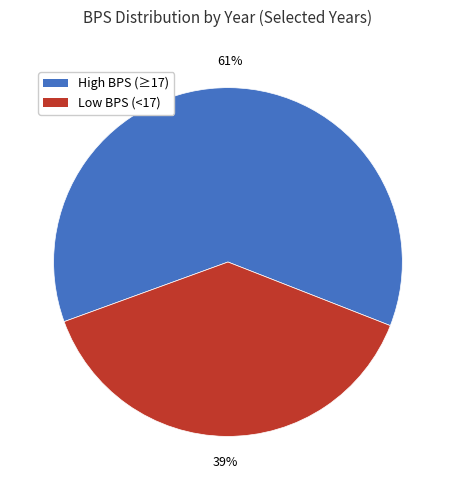

Does any single category account for the majority?

Yes